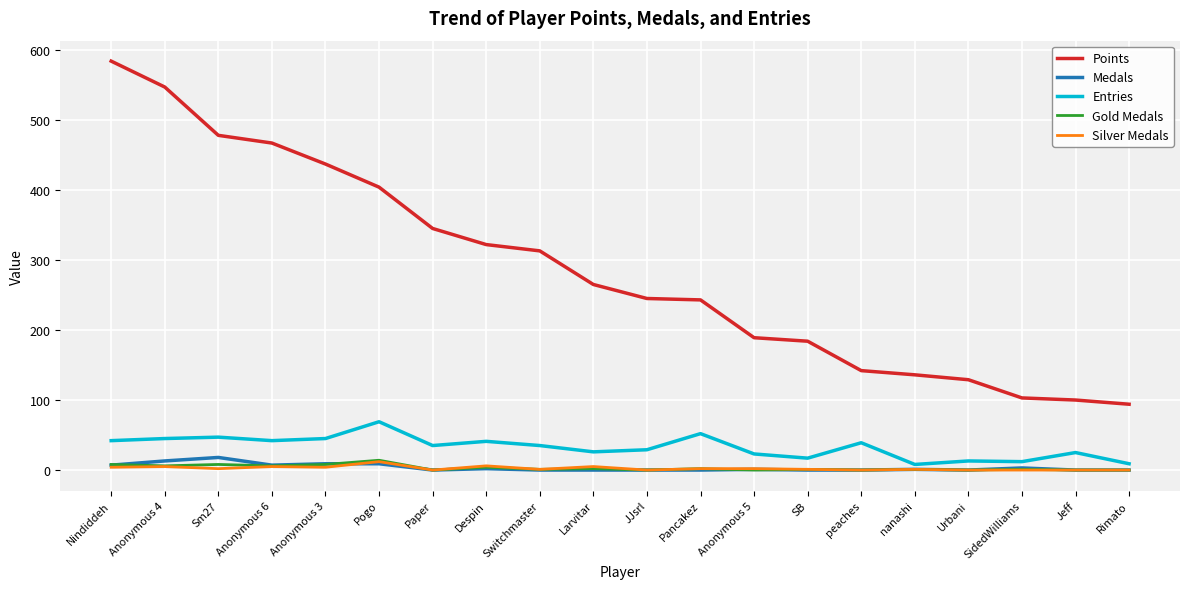

Which series has the largest total across all categories?

Points